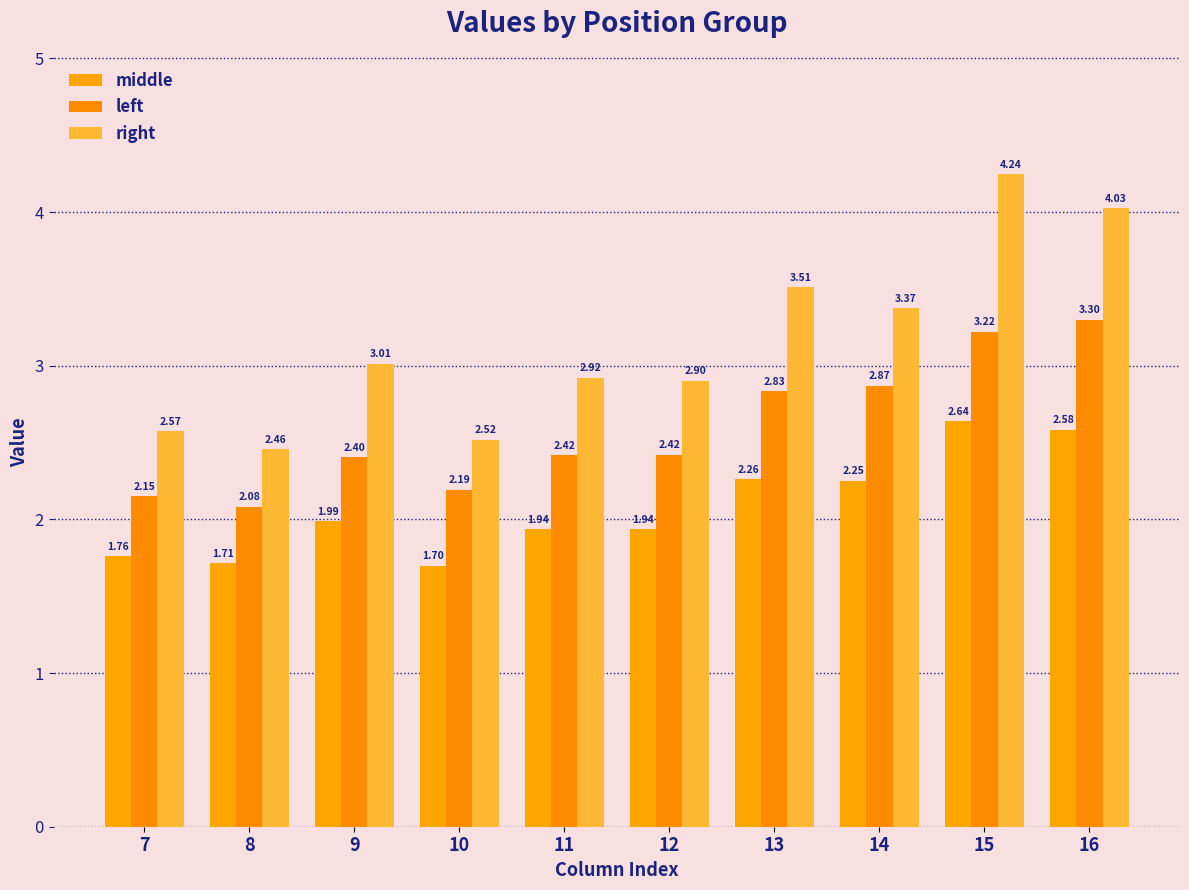

What is the lowest value of the left series?

2.1